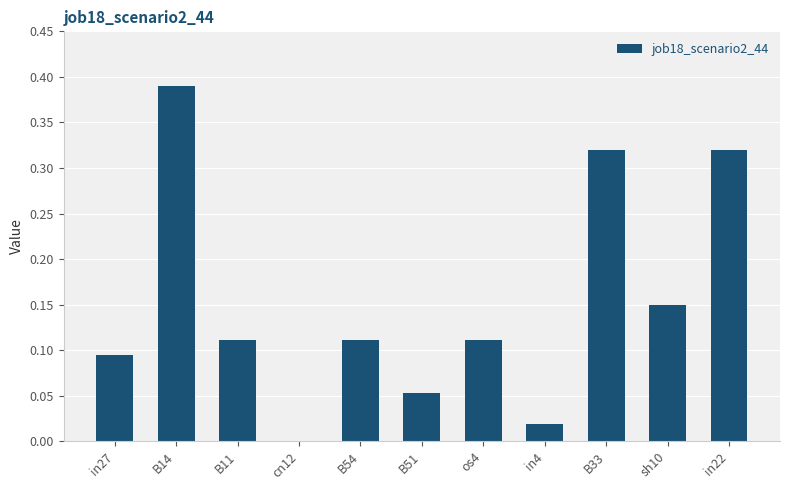

The value at B33 is 0.5. True or false?

False